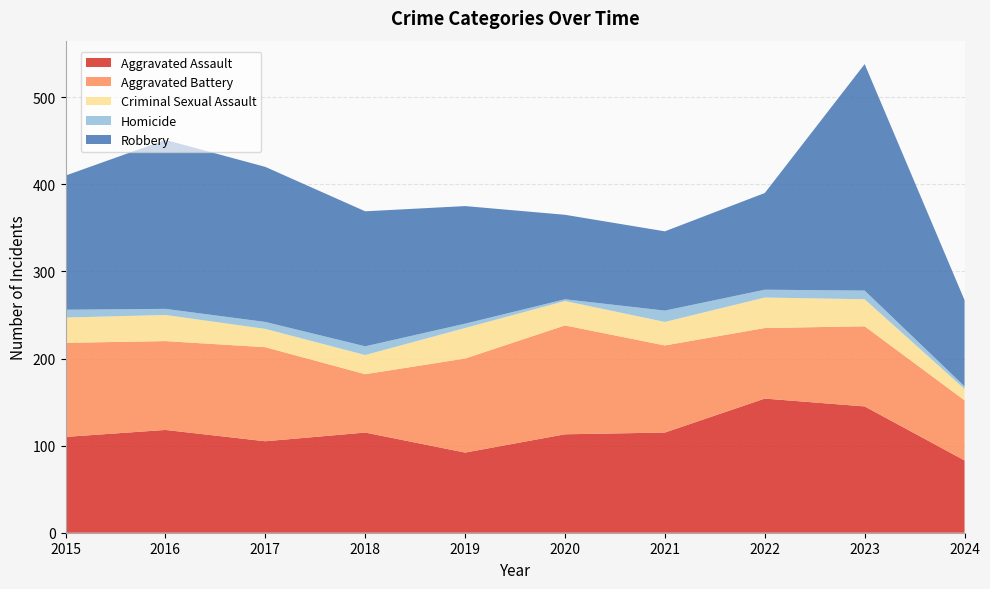

Reading left to right, extract all data points from this chart.

Aggravated Assault: 110	118	105	115	92	113	115	154	145	83
Aggravated Battery: 108	102	108	67	108	125	100	81	92	69
Criminal Sexual Assault: 29	30	21	22	35	28	27	35	31	13
Homicide: 9	7	8	10	5	2	13	9	10	3
Robbery: 154	194	178	155	135	97	91	111	260	99